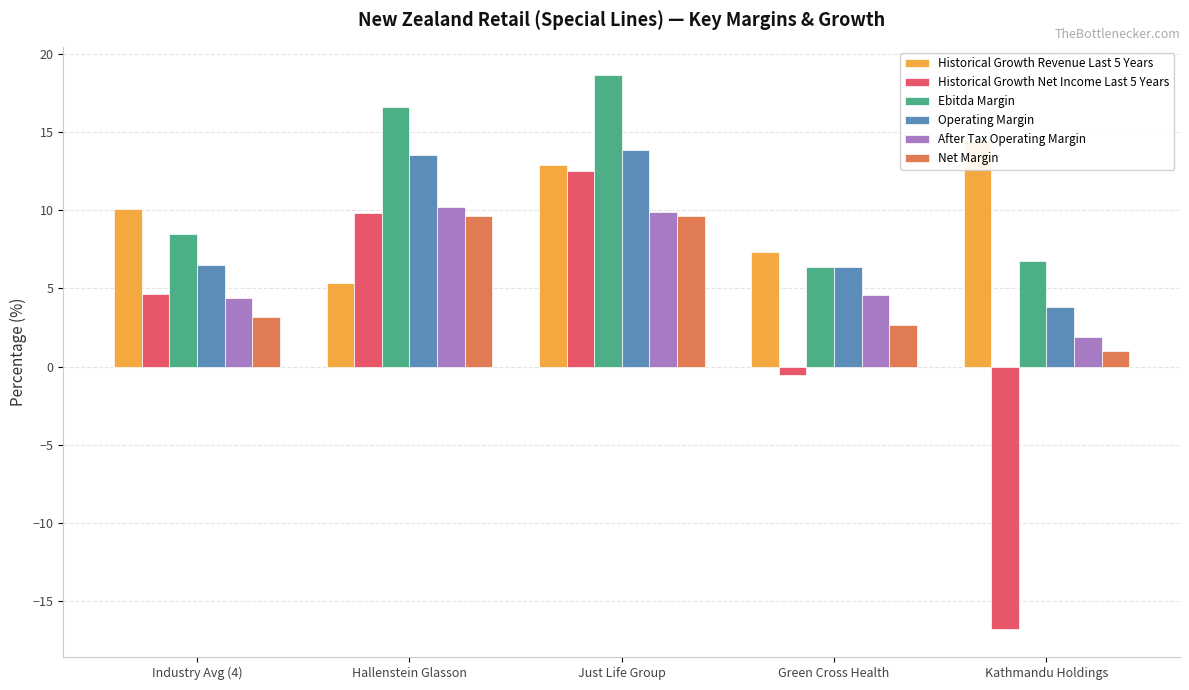

At which category is the sum across all series the highest?

Just Life Group